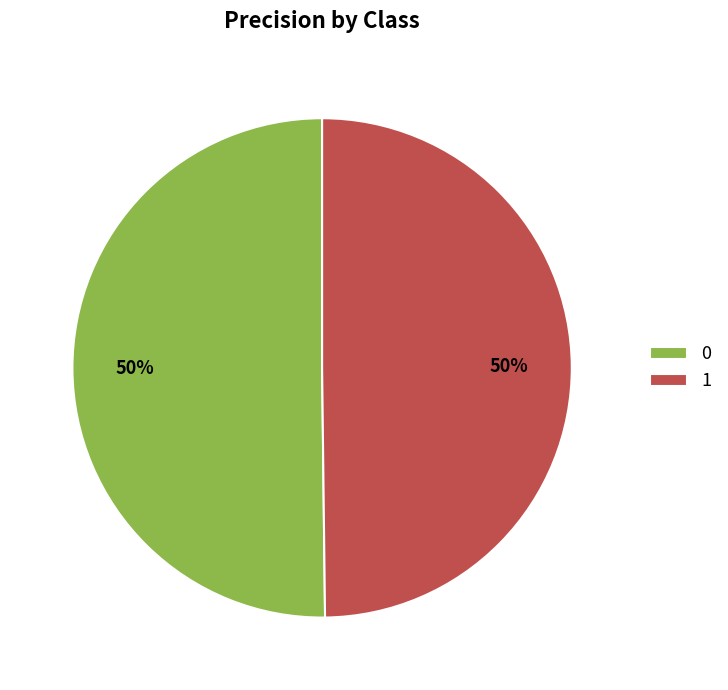

To the nearest percent, what is the combined percentage of 1 and 0?

100%